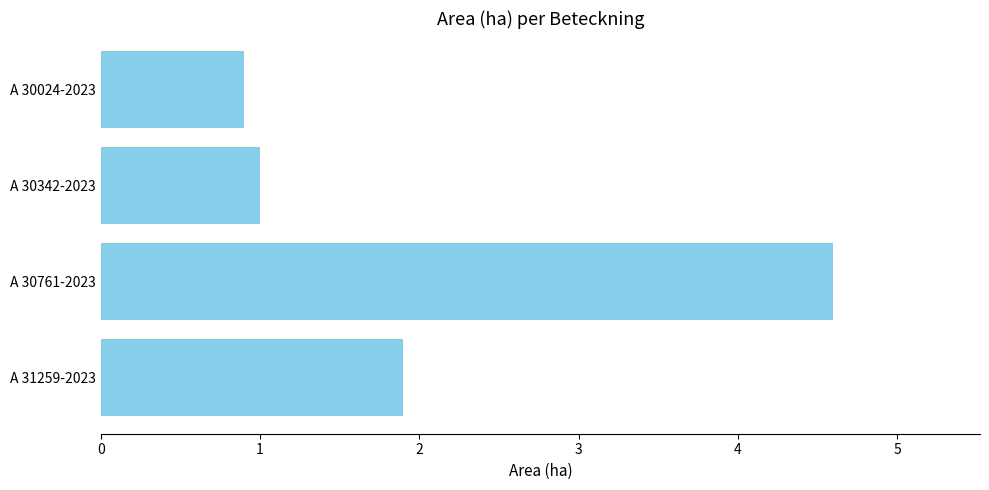

Which label corresponds to the largest value in the chart?

A 30761-2023